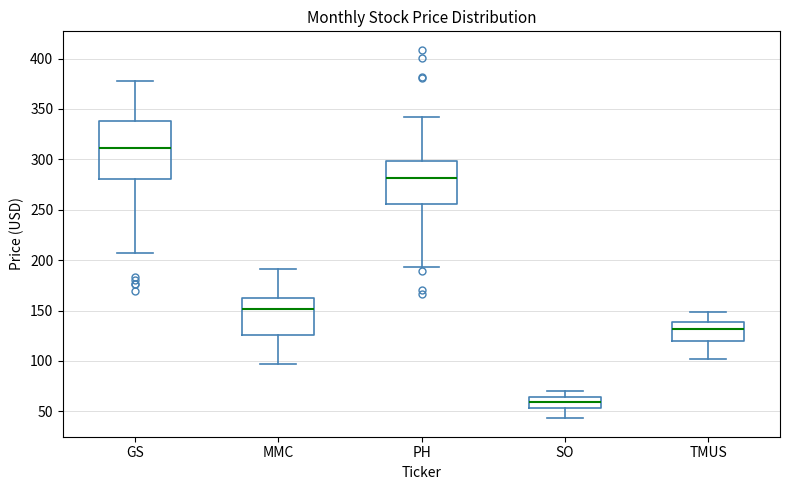

Reading left to right, transcribe this box plot: for each box, give where its median line is, the range the box spans, and where its two whiskers end, as read against the y-axis. The values are not printed on the chart, so give them approximately, as read against the axis.

GS: median 310, box 280 to 340, whiskers 205 to 375
MMC: median 150, box 125 to 160, whiskers 95 to 190
PH: median 280, box 255 to 300, whiskers 195 to 340
SO: median 60, box 55 to 65, whiskers 45 to 70
TMUS: median 130, box 120 to 140, whiskers 100 to 150